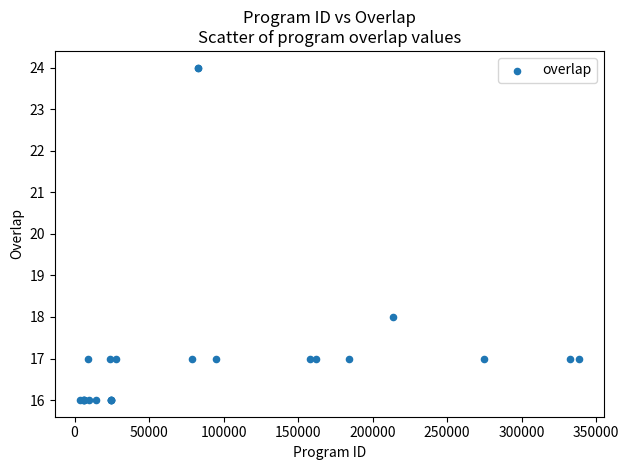

What Y value in the scatter plot is closest to 20?

18